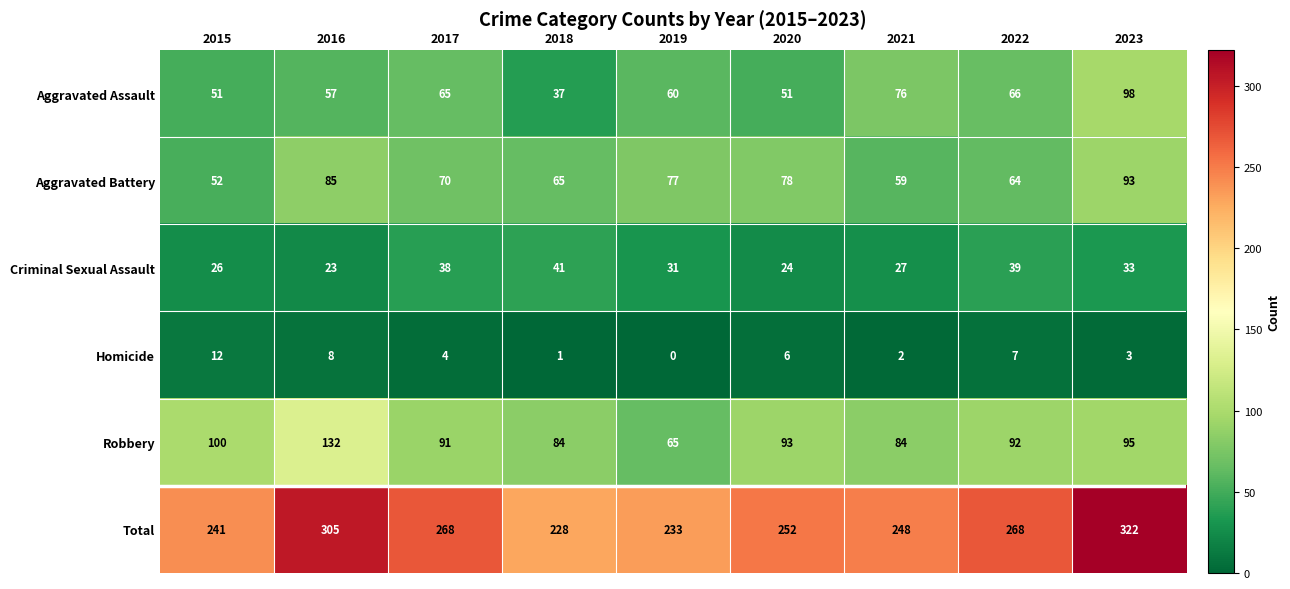

Is it true that Robbery equals 84 at 2021?

True